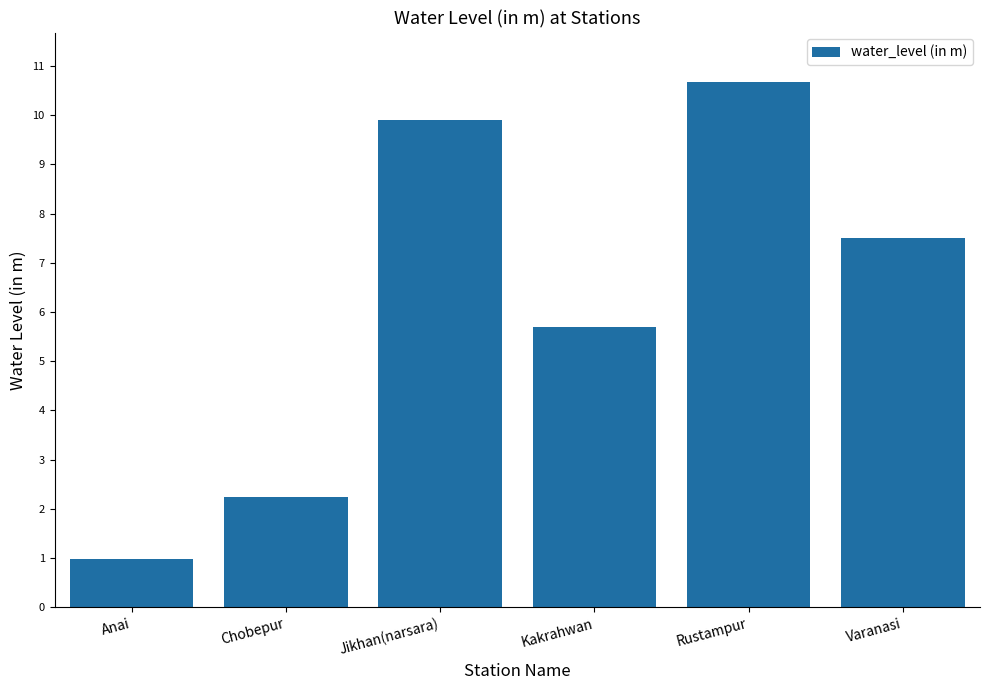

How many data points are less than 7?

3